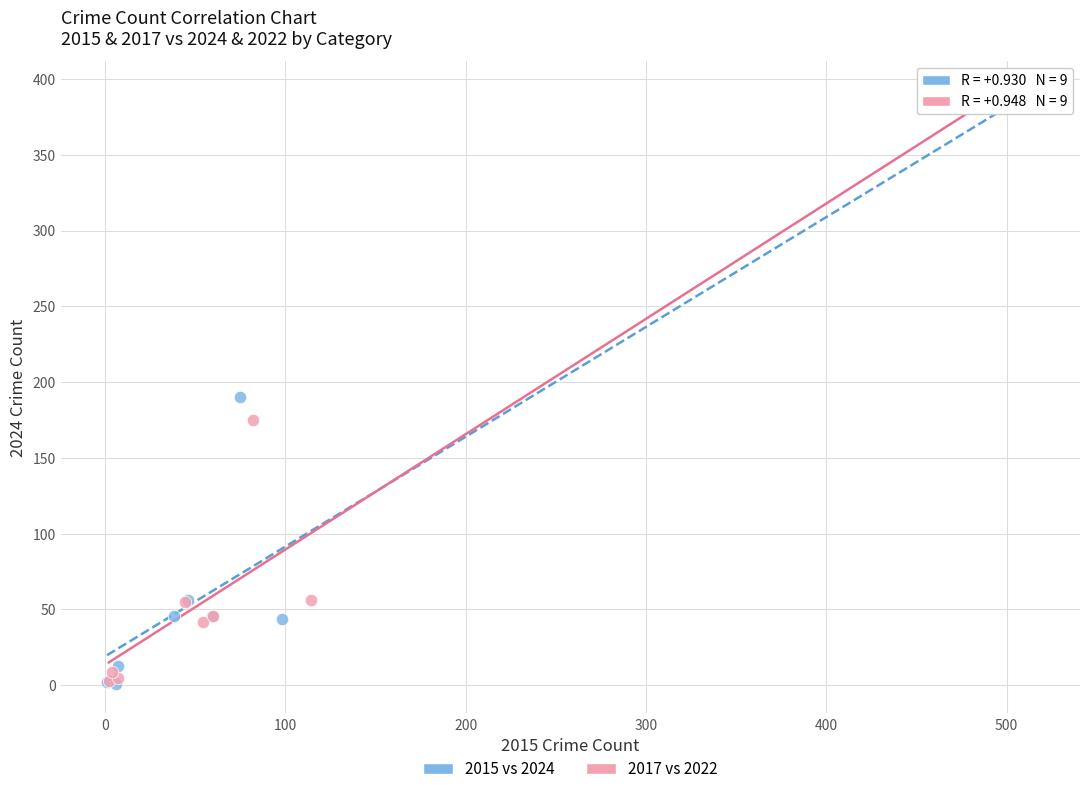

What are all the series names shown in the legend?

2015 vs 2024, 2017 vs 2022